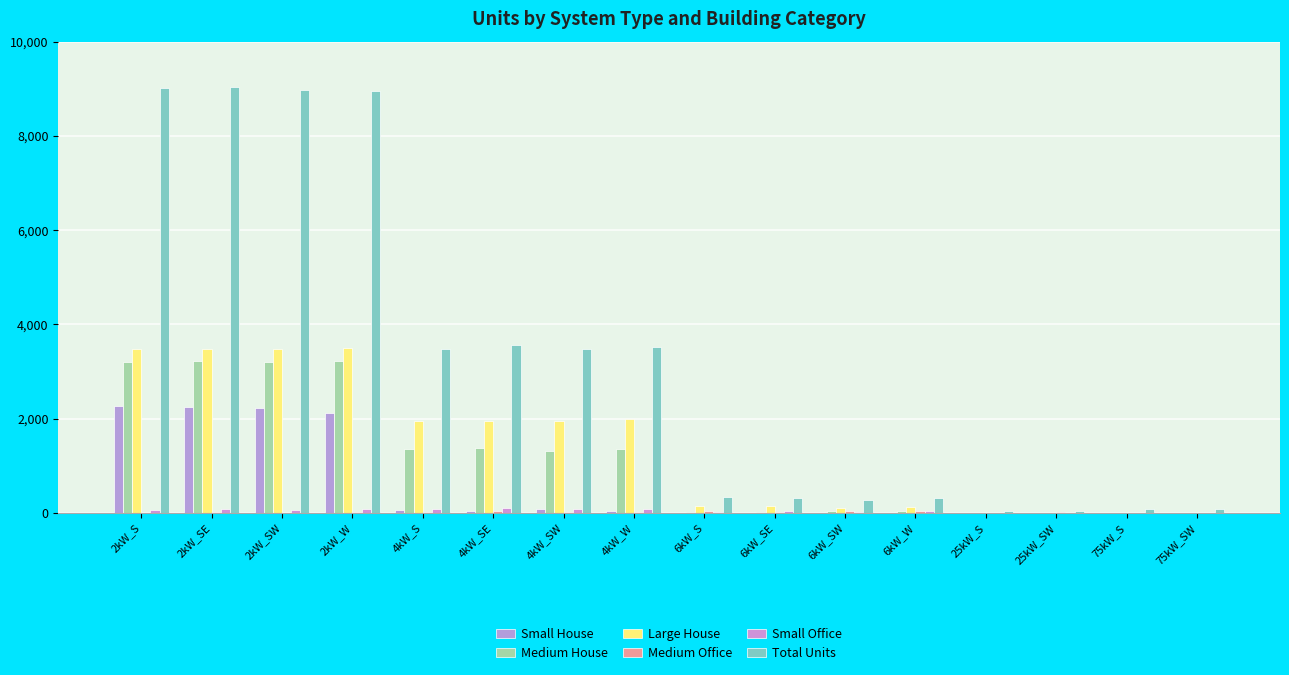

Reading left to right, list all the values displayed in this chart.

Small House: 2kW_S=2257	2kW_SE=2247	2kW_SW=2214	2kW_W=2125	4kW_S=56	4kW_SE=48	4kW_SW=74	4kW_W=47	6kW_S=0	6kW_SE=0	6kW_SW=0	6kW_W=0	25kW_S=0	25kW_SW=0	75kW_S=0	75kW_SW=0
Medium House: 2kW_S=3194	2kW_SE=3212	2kW_SW=3191	2kW_W=3229	4kW_S=1348	4kW_SE=1385	4kW_SW=1310	4kW_W=1348	6kW_S=27	6kW_SE=24	6kW_SW=29	6kW_W=31	25kW_S=0	25kW_SW=0	75kW_S=0	75kW_SW=0
Large House: 2kW_S=3483	2kW_SE=3476	2kW_SW=3476	2kW_W=3497	4kW_S=1952	4kW_SE=1955	4kW_SW=1958	4kW_W=1991	6kW_S=148	6kW_SE=136	6kW_SW=111	6kW_W=131	25kW_S=0	25kW_SW=0	75kW_S=0	75kW_SW=0
Medium Office: 2kW_S=1	2kW_SE=7	2kW_SW=4	2kW_W=8	4kW_S=22	4kW_SE=33	4kW_SW=23	4kW_W=24	6kW_S=45	6kW_SE=25	6kW_SW=41	6kW_W=33	25kW_S=5	25kW_SW=8	75kW_S=2	75kW_SW=0
Small Office: 2kW_S=61	2kW_SE=74	2kW_SW=67	2kW_W=81	4kW_S=84	4kW_SE=102	4kW_SW=78	4kW_W=83	6kW_S=24	6kW_SE=31	6kW_SW=20	6kW_W=44	25kW_S=0	25kW_SW=0	75kW_S=0	75kW_SW=0
Total Units: 2kW_S=9025	2kW_SE=9045	2kW_SW=8975	2kW_W=8960	4kW_S=3485	4kW_SE=3557	4kW_SW=3476	4kW_W=3524	6kW_S=345	6kW_SE=312	6kW_SW=276	6kW_W=324	25kW_S=35	25kW_SW=49	75kW_S=73	75kW_SW=74